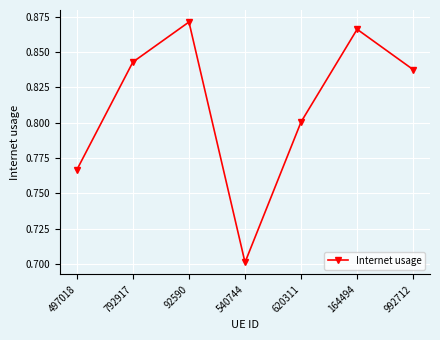

At which category does the chart reach its minimum across all series?

540744